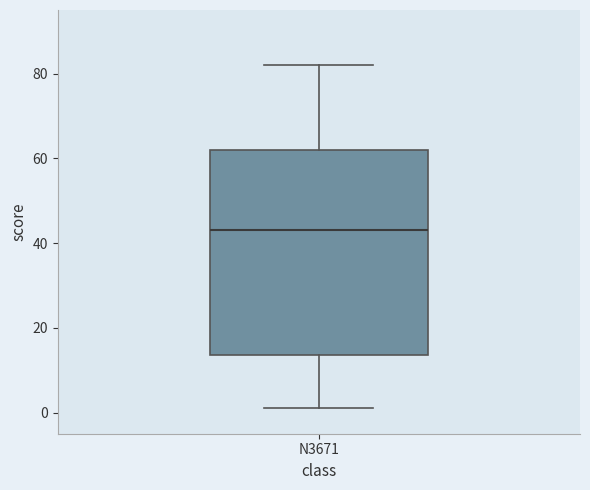

Read this box plot against the y-axis: the position of the median line, the range covered by the box, and the ends of both whiskers. The values are not printed on the chart, so give them approximately, as read against the axis.

median 44, box 14 to 62, whiskers 2 to 82